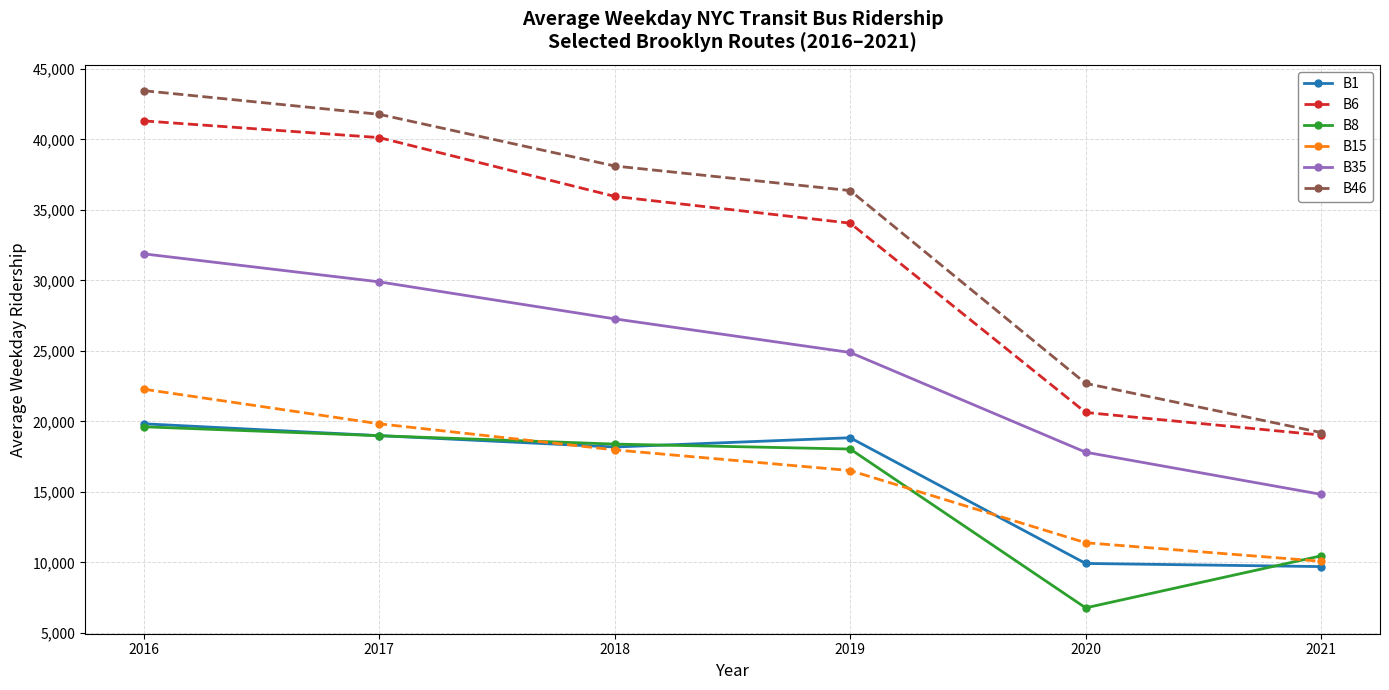

List the labels in order of B6 value, smallest first.

2021, 2020, 2019, 2018, 2017, 2016